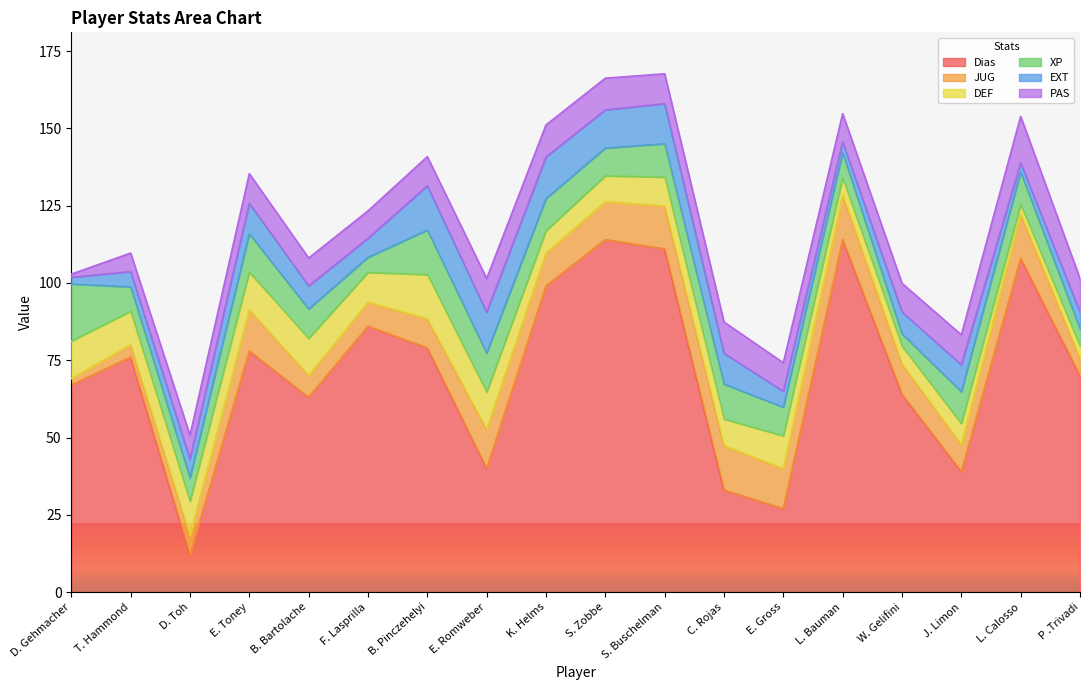

What is the label of the 16th point from the right?

D. Toh